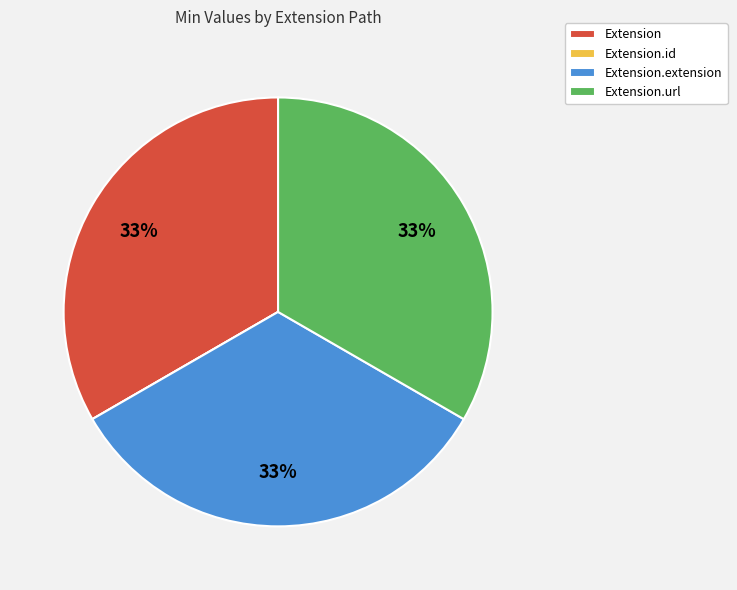

To the nearest percent, what is the difference between the largest and smallest slice percentages?

33%